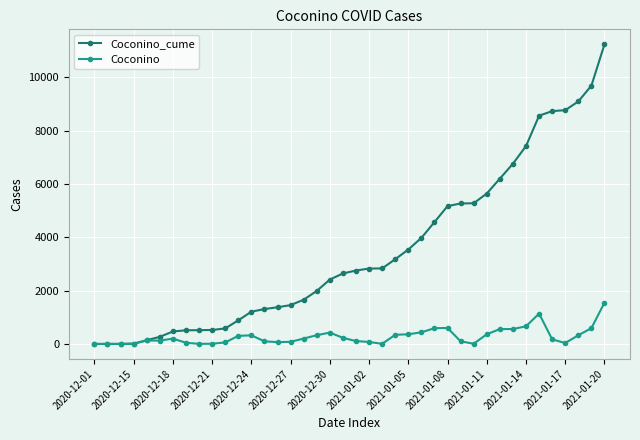

What is the greatest value displayed?

11240